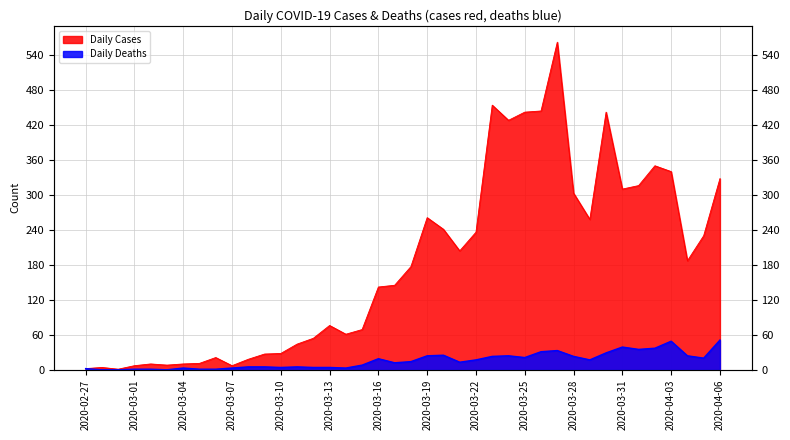

Where does the Daily Cases series first go above 177?

2020-03-19